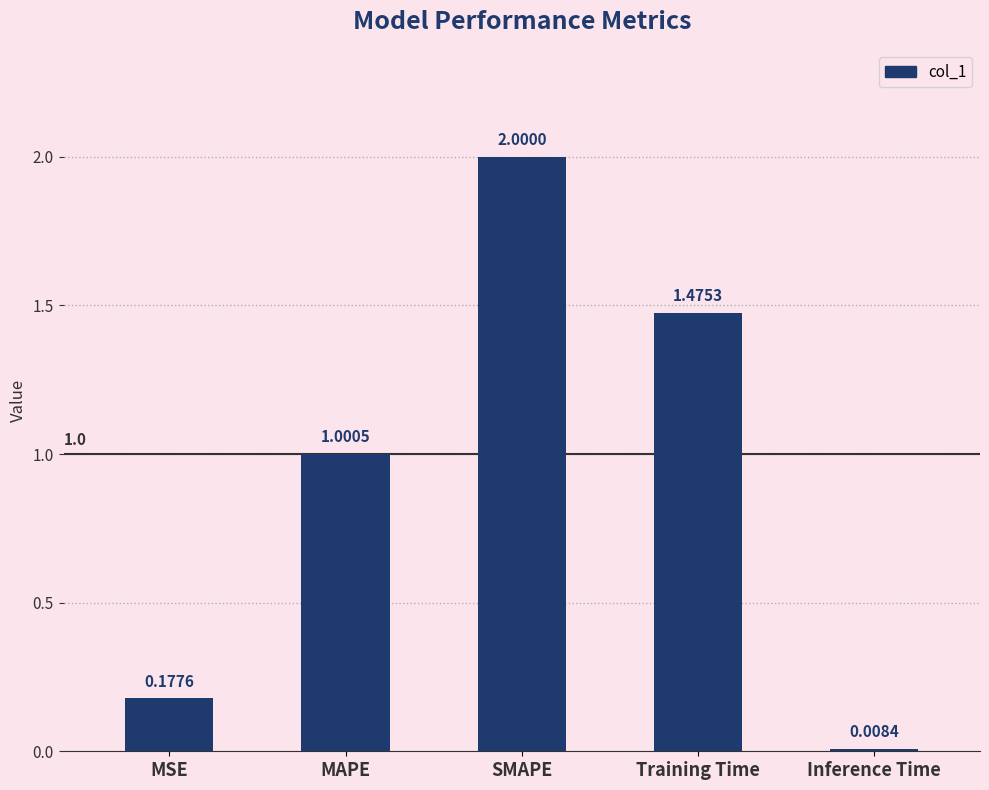

What is the sum of all values?

4.7